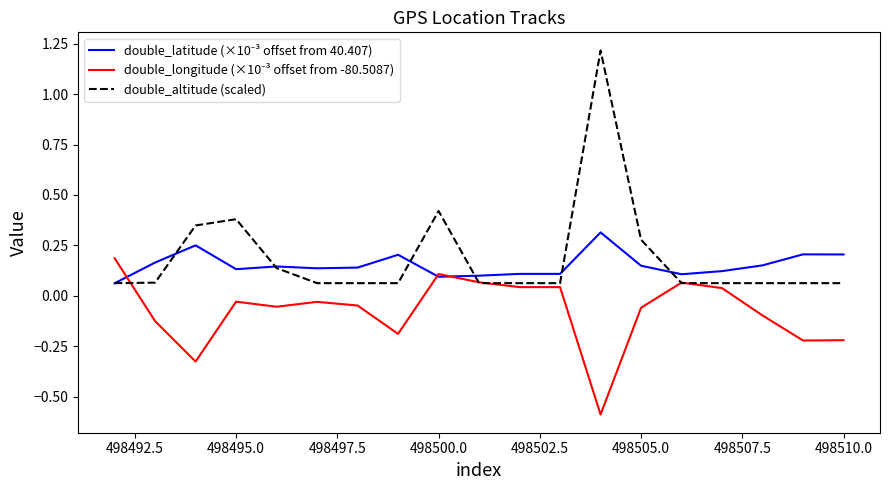

What is the smallest value displayed?

-0.6